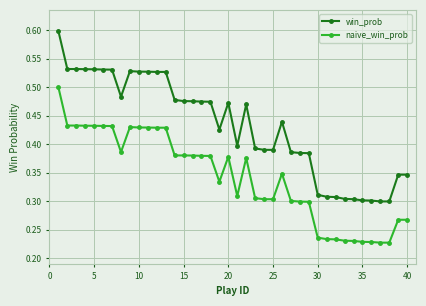

What is the sum of all naive_win_prob values?

13.7